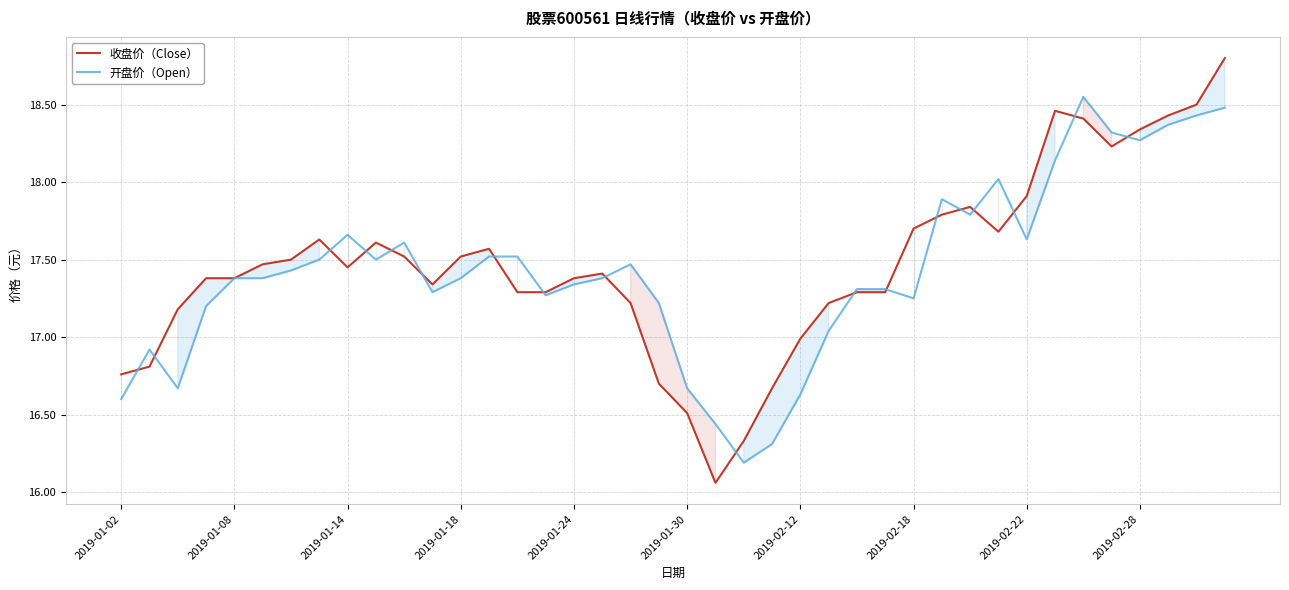

How many values in the 收盘价（Close） series are below 17?

8